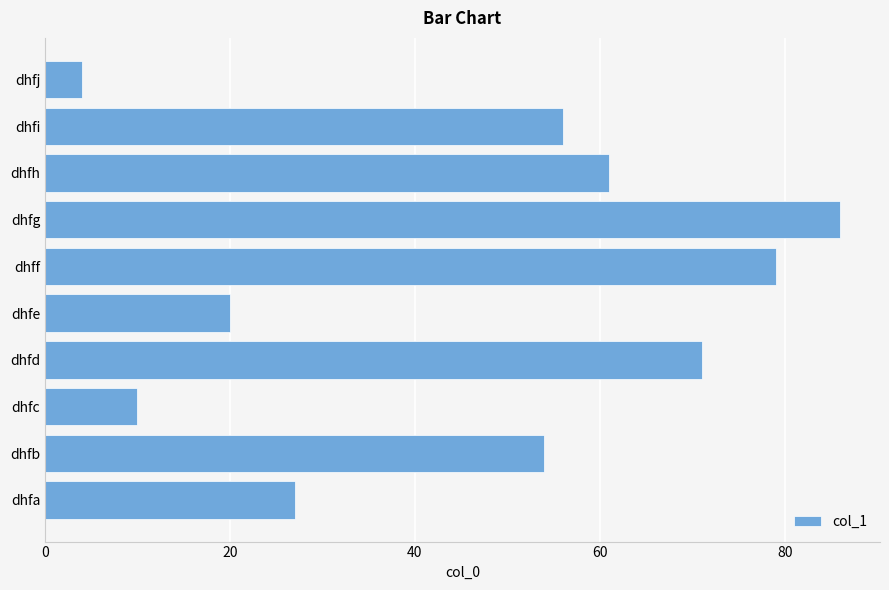

What is the difference between the maximum and minimum values?

82